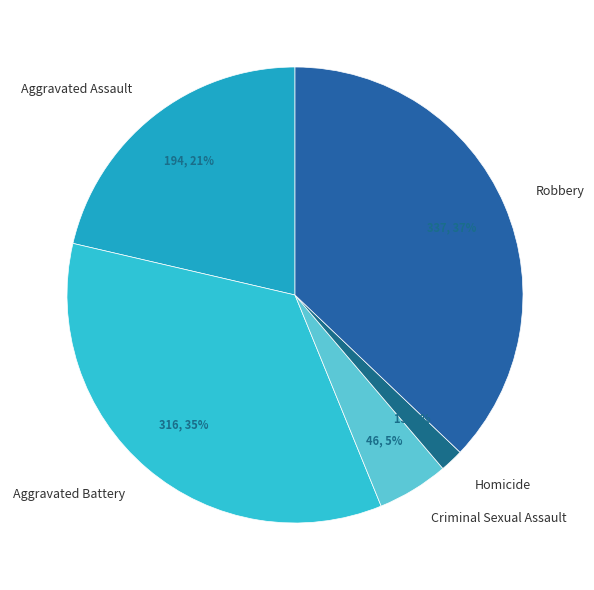

To the nearest percent, what is the combined percentage of Aggravated Battery and Aggravated Assault?

56%